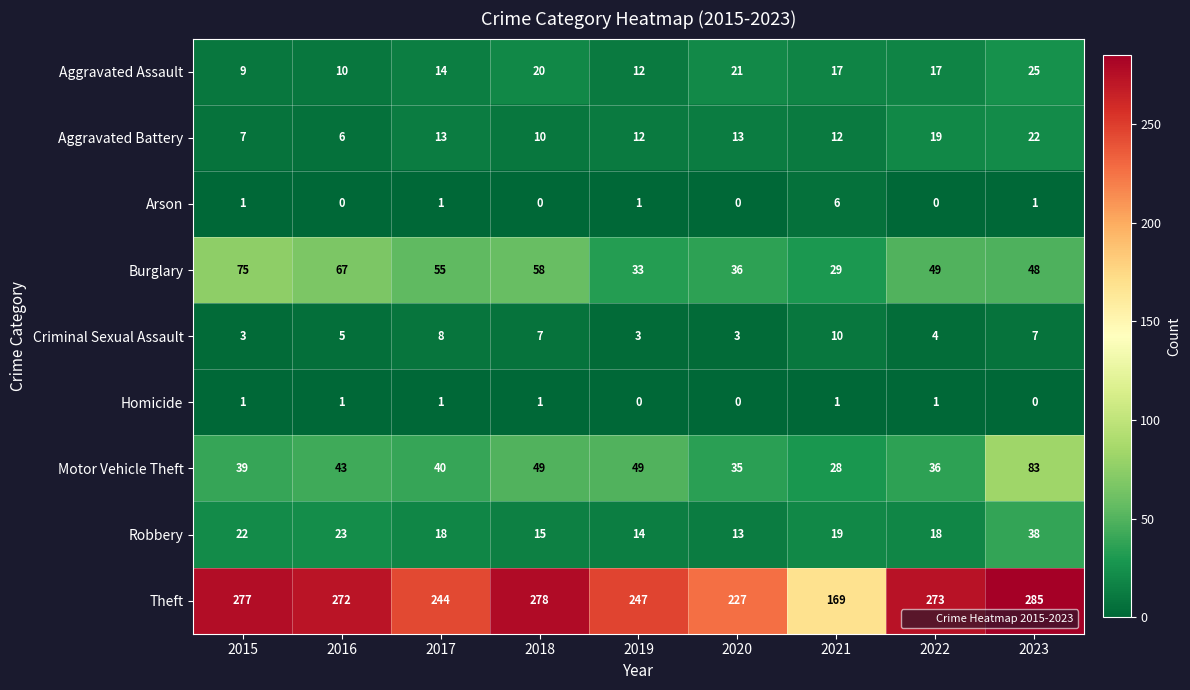

Which series changed the most between 2020 and 2021?

Theft